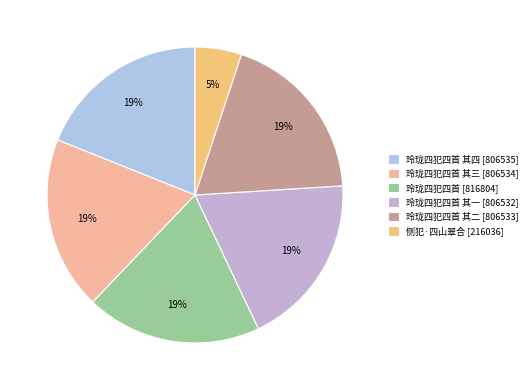

Rank the categories by value from lowest to highest.

侧犯·四山翠合, 玲珑四犯四首 其一, 玲珑四犯四首 其二, 玲珑四犯四首 其三, 玲珑四犯四首 其四, 玲珑四犯四首